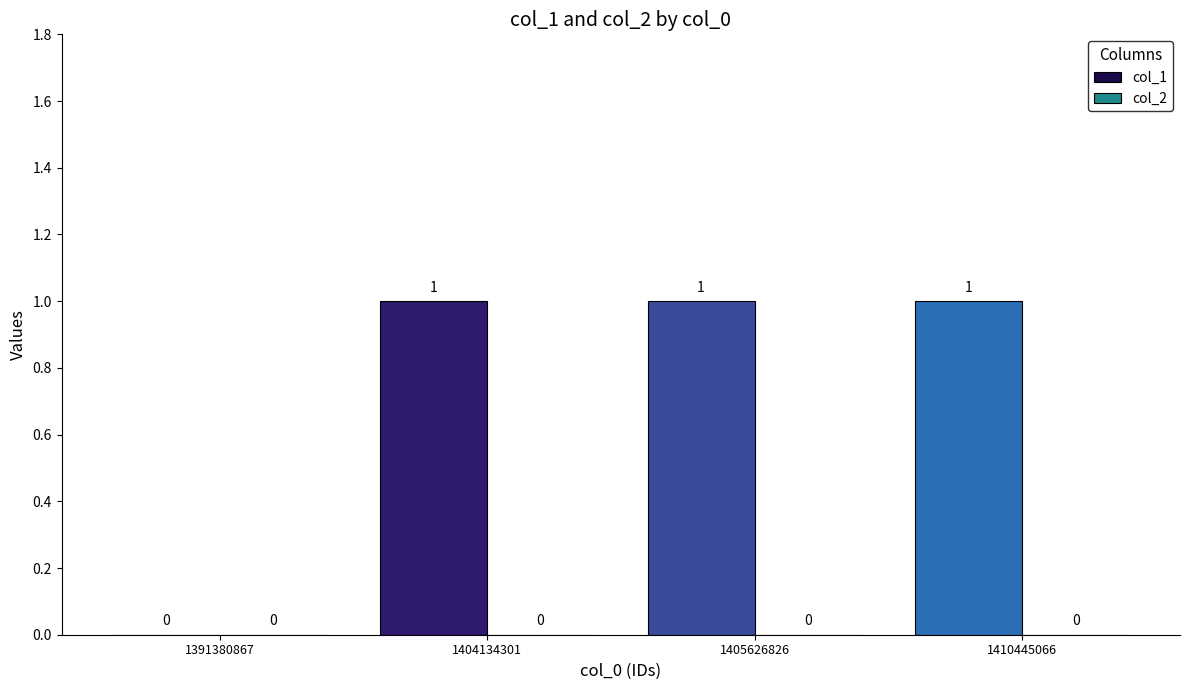

Which has a higher value, 1391380867 or 1410445066?

1410445066